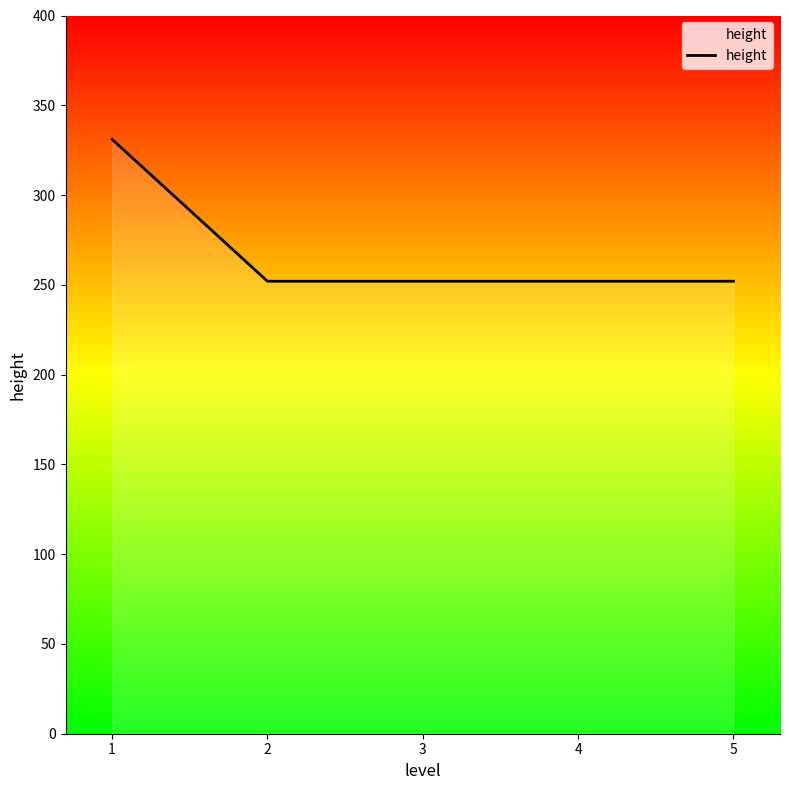

What is the average value?

268